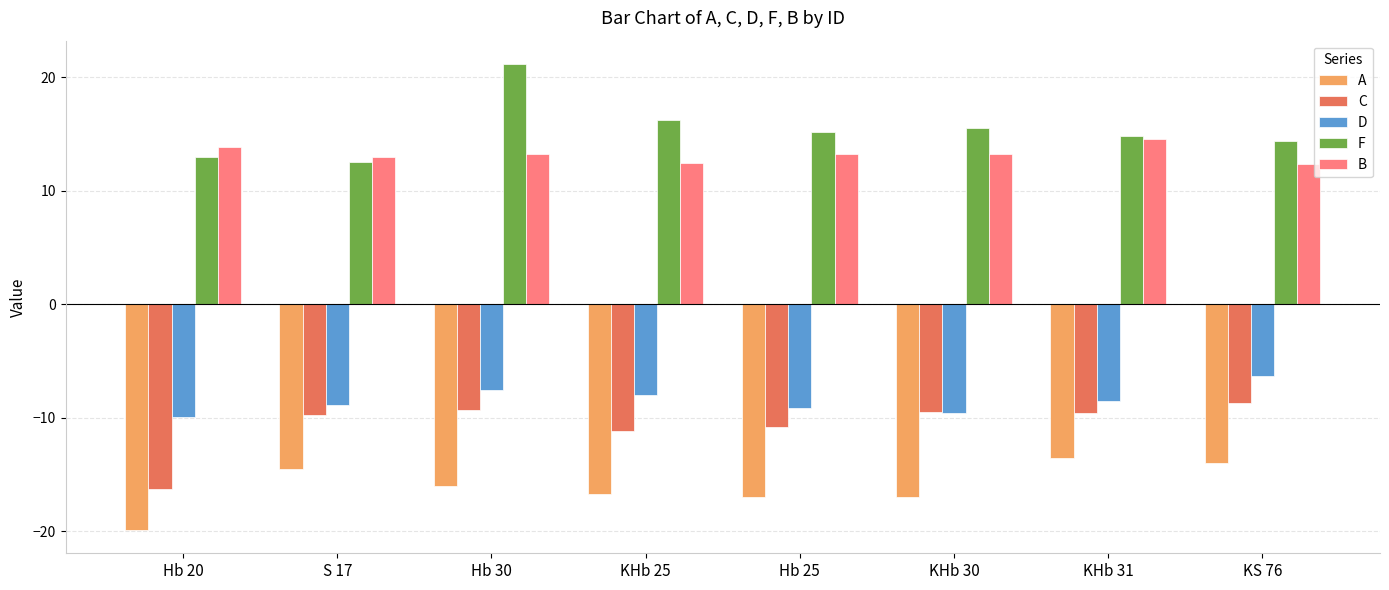

At which label does B first exceed 13?

Hb 20